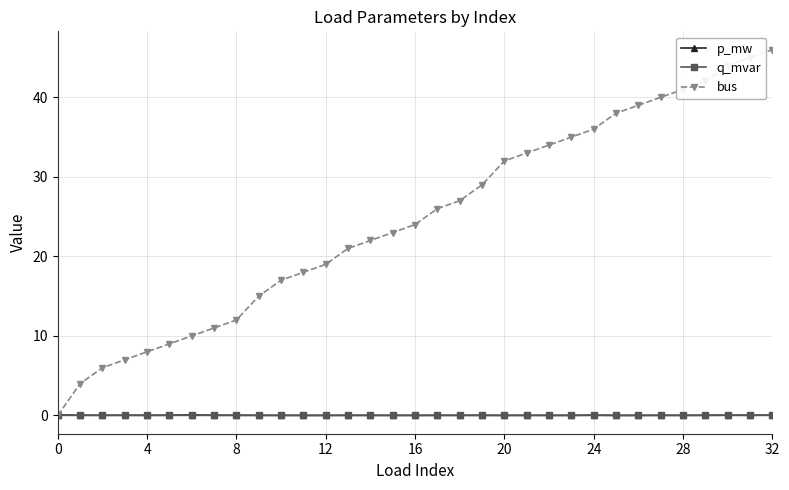

Which series has the widest spread of values?

bus